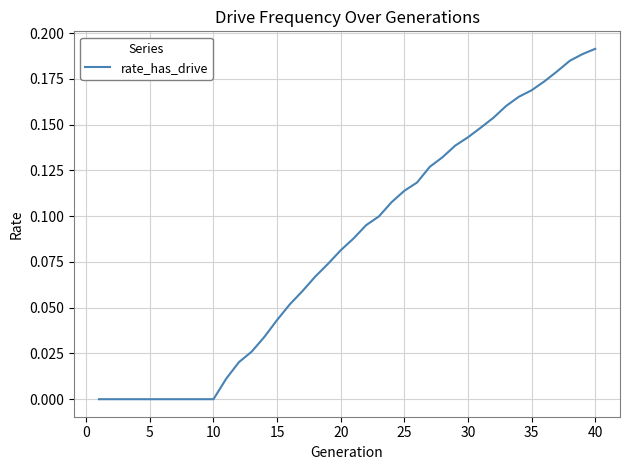

Does the chart display data point markers on the line(s)?

No